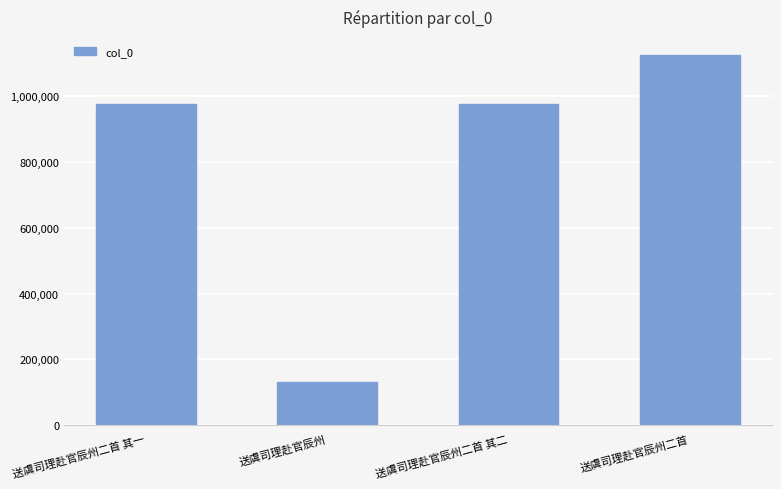

Approximately how many times larger is the value at 送虞司理赴官辰州 compared to 送虞司理赴官辰州二首 其一?

0.1